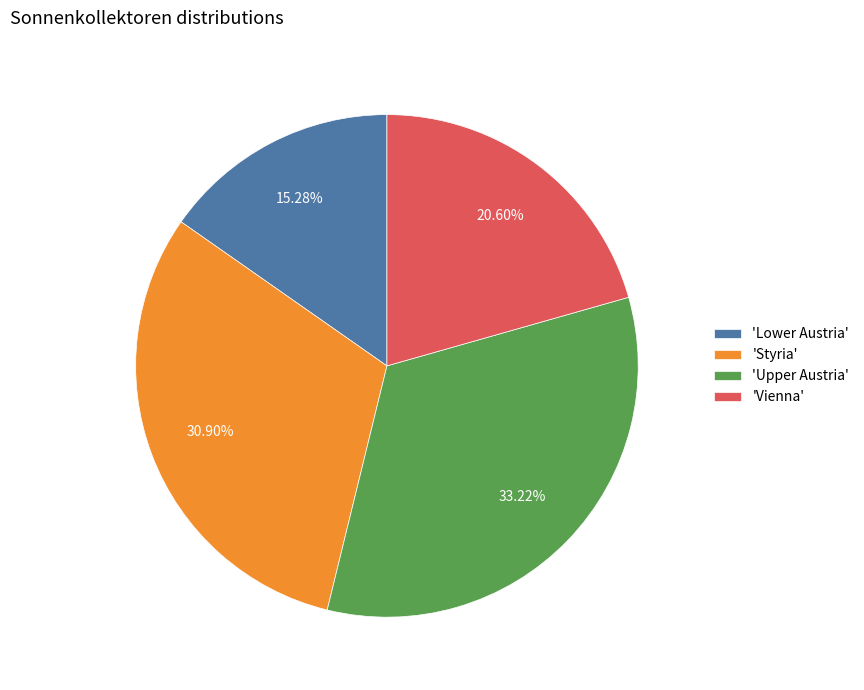

Between 'Styria' and 'Lower Austria', which is larger?

'Styria'